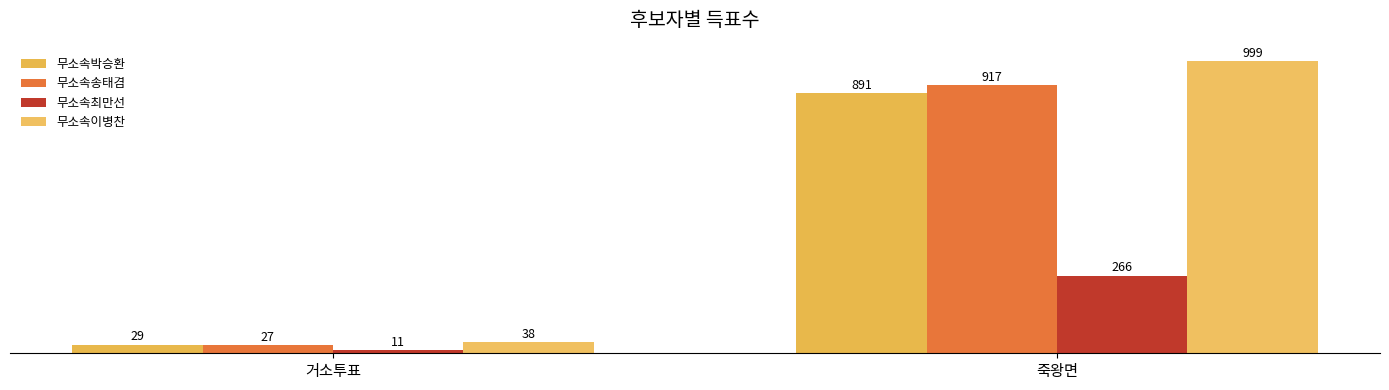

At which category is the sum across all series the highest?

죽왕면